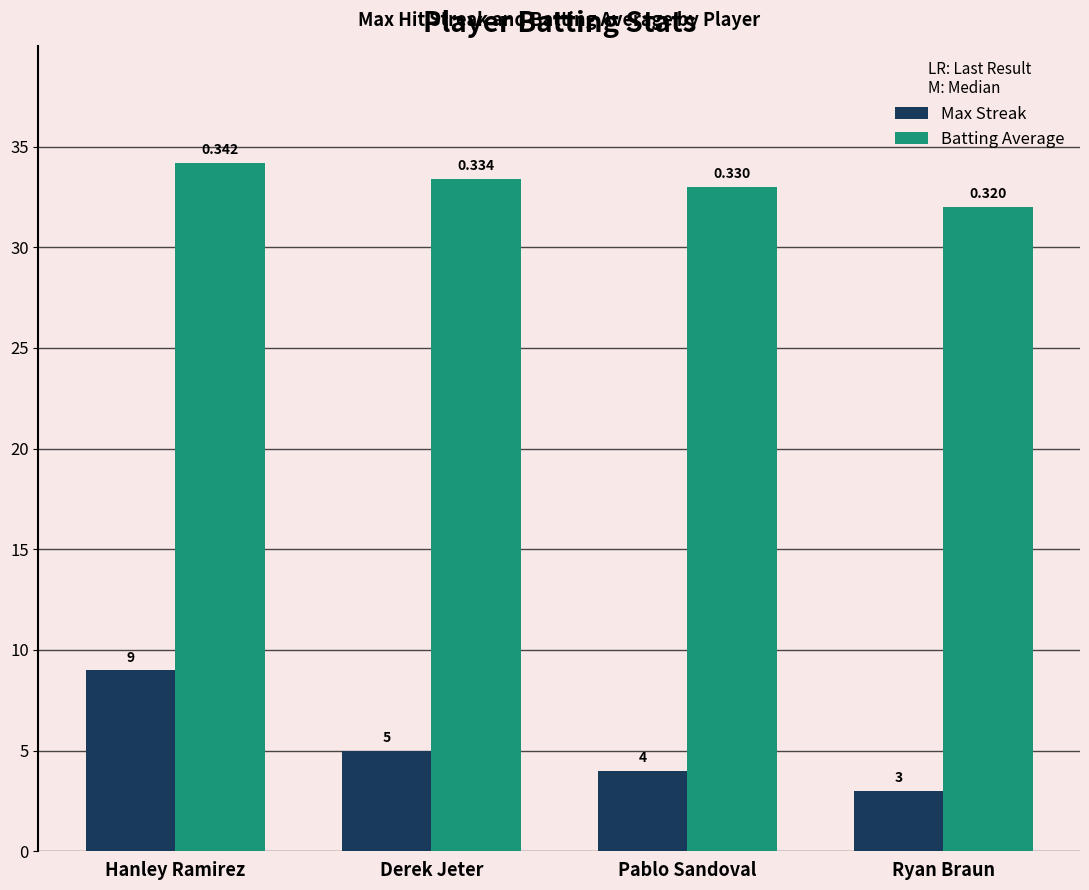

Which series has the largest range (max minus min)?

Max Streak